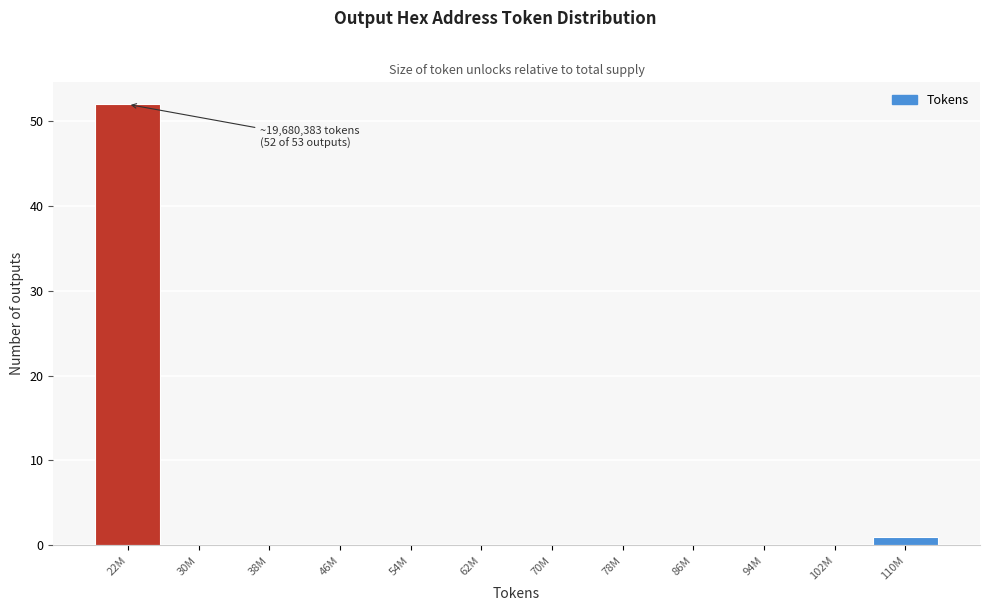

Reading left to right, transcribe all the data shown in this chart.

22M=52	30M=0	38M=0	46M=0	54M=0	62M=0	70M=0	78M=0	86M=0	94M=0	102M=0	110M=1